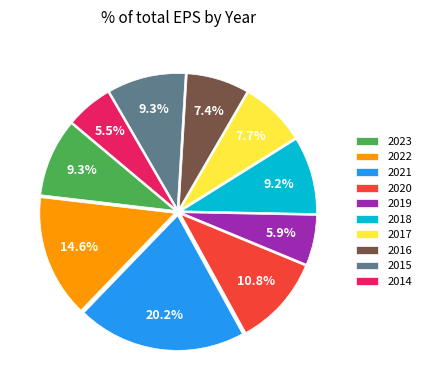

What is the total percentage of 2015 and 2019?

15.2%